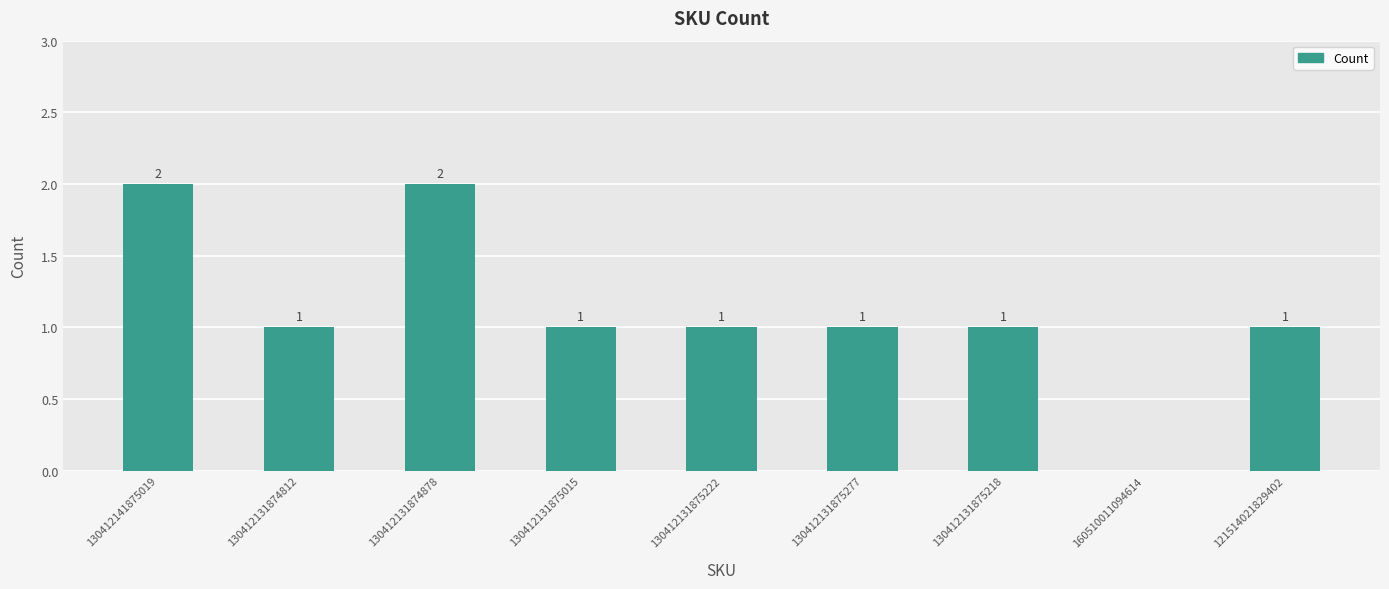

Count the number of categories in the chart.

9